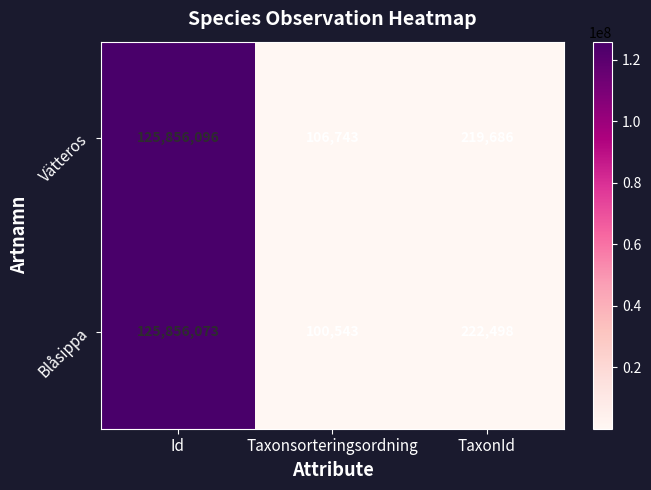

What is the total value across all series at Taxonsorteringsordning?

207286